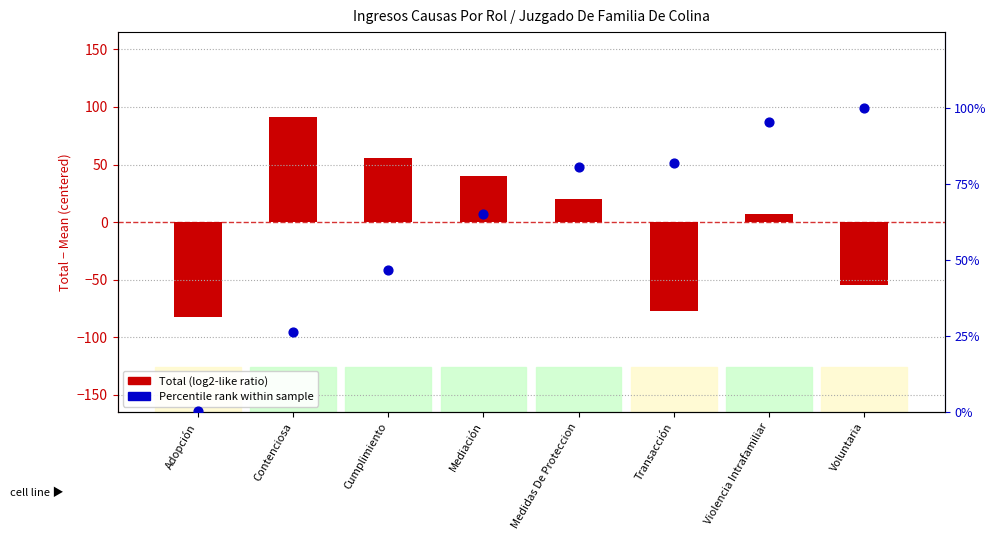

Which series contains the lowest Y value?

Total (centered)